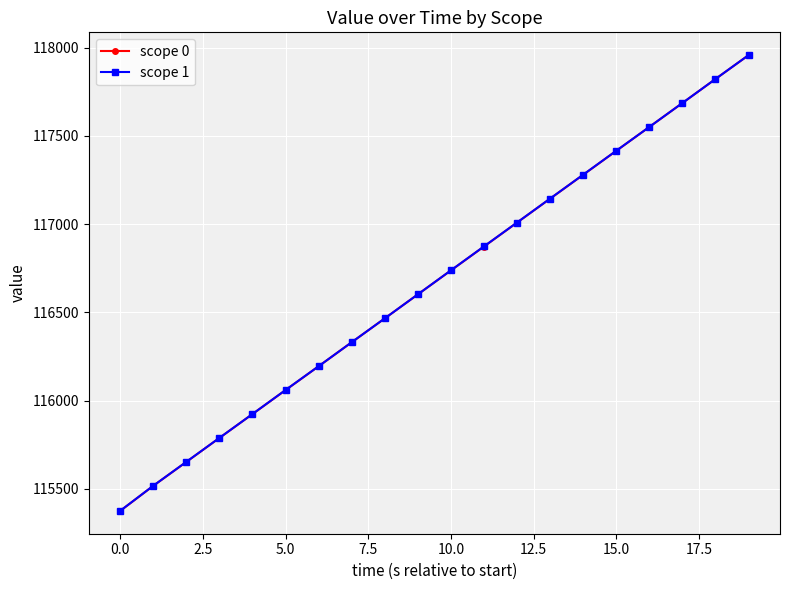

True or false: scope 1 has more than 1 points higher than both neighbors.

False